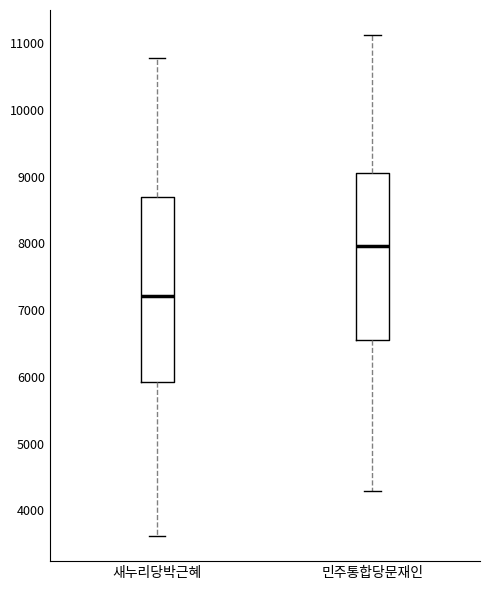

Reading left to right, read every box against the y-axis: the position of its median line, the range the box covers, and the ends of its whiskers. The values are not printed on the chart, so give them approximately, as read against the axis.

새누리당박근혜: median 7200, box 5900 to 8700, whiskers 3600 to 10800
민주통합당문재인: median 8000, box 6500 to 9100, whiskers 4300 to 11100